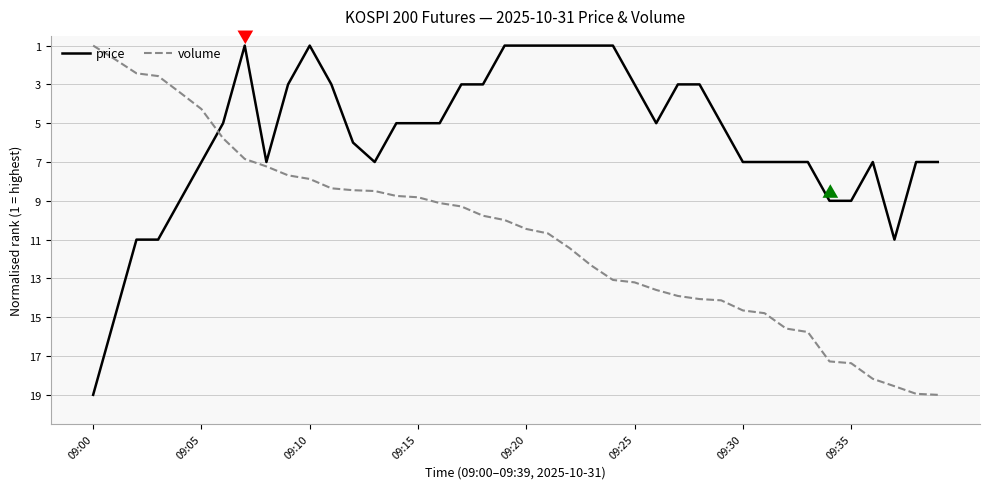

What is the smallest value displayed?

1.0